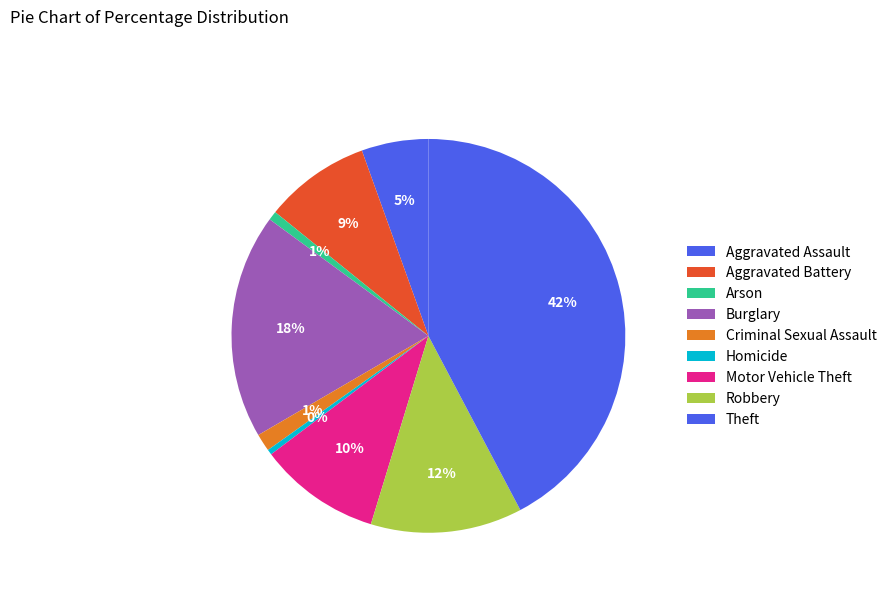

What percentage is the Aggravated Assault slice, to the nearest percent?

5%